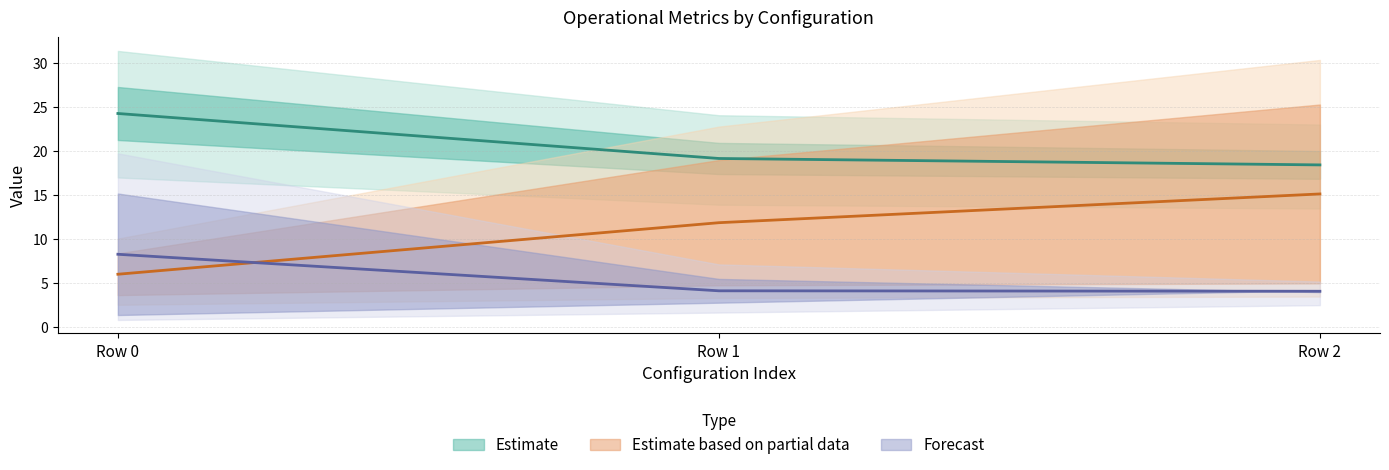

Does the chart have visible grid lines?

Yes